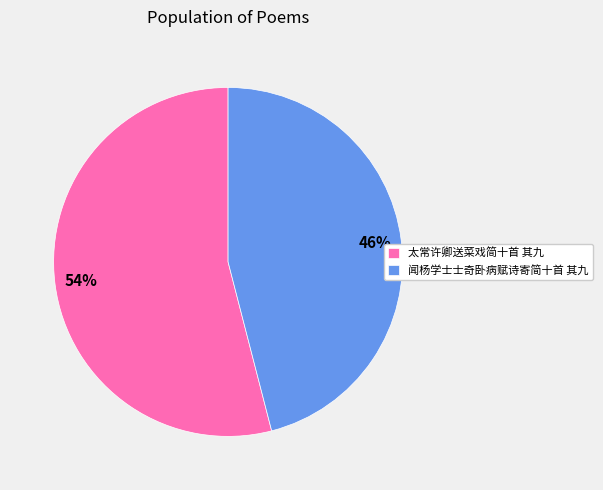

Combined, do 闻杨学士士奇卧病赋诗寄简十首 其九 and 太常许卿送菜戏简十首 其九 account for over 50%?

Yes